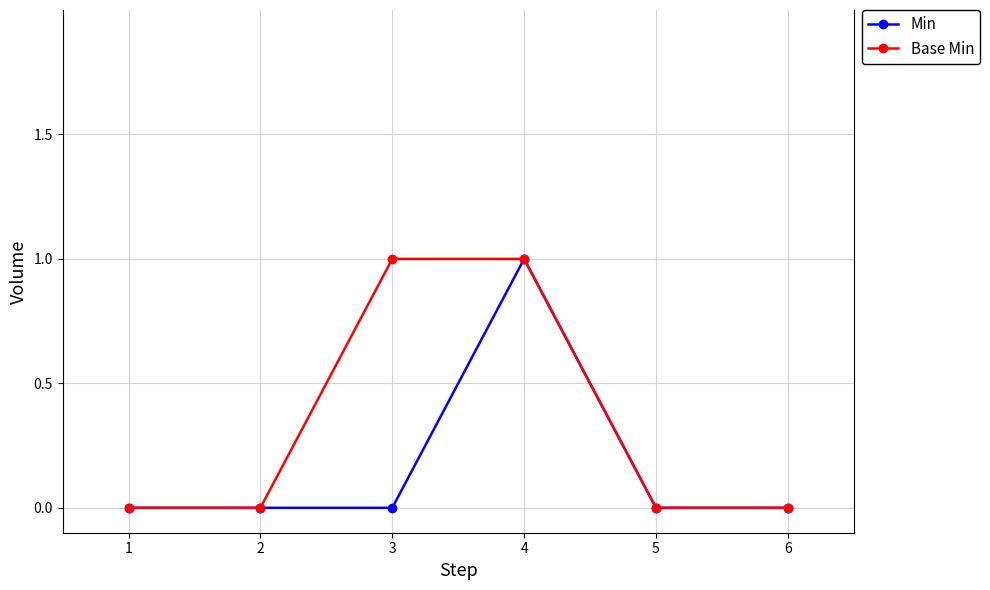

True or false: Base Min has more than 2 points higher than both neighbors.

False